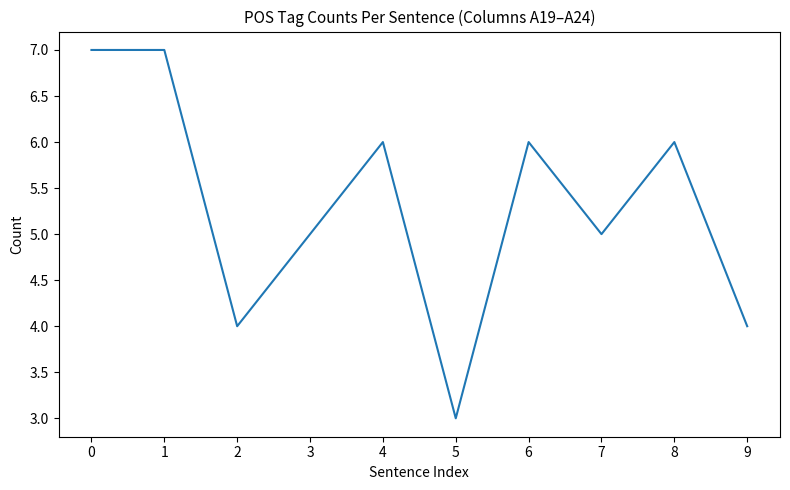

What value does the data have at 1?

7